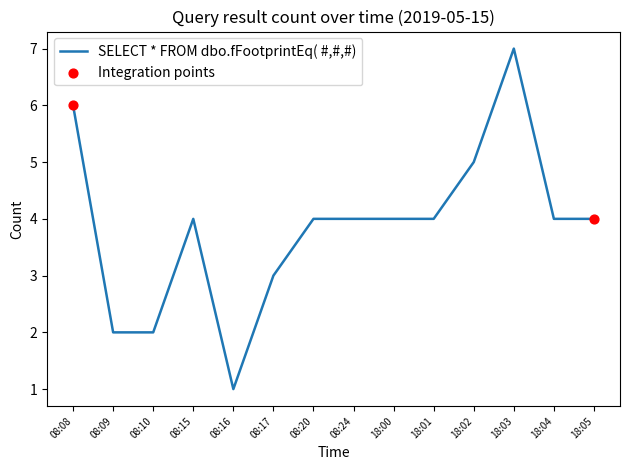

Between 08:08 and 08:09, which is larger?

08:08